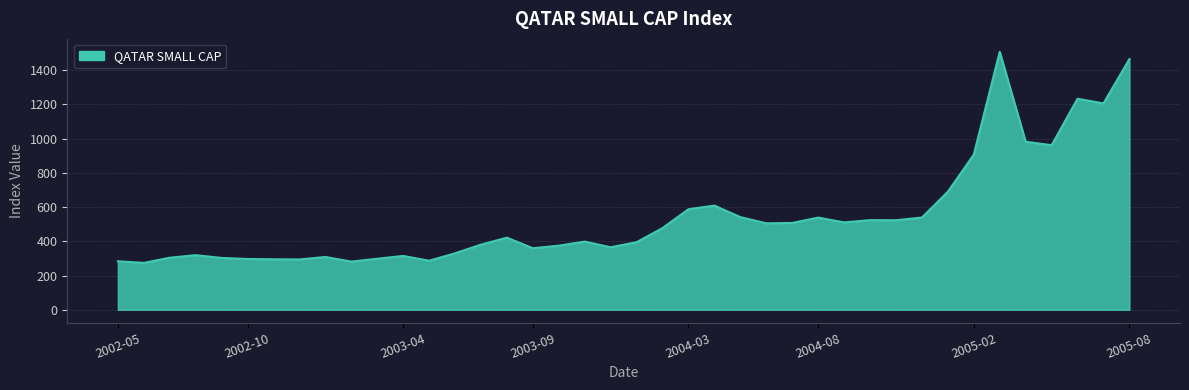

Does the chart display data point markers on the line(s)?

No